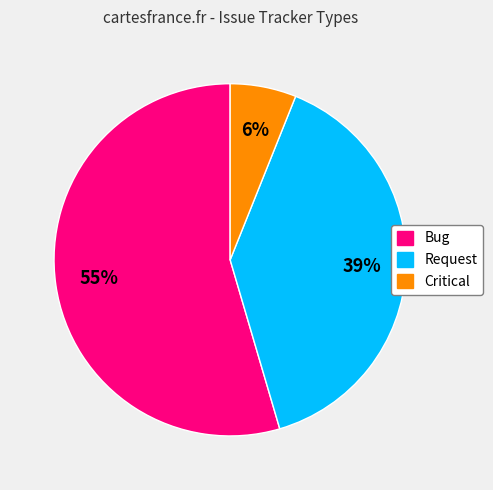

What is the ratio of the value at Request to the value at Critical?

6.5